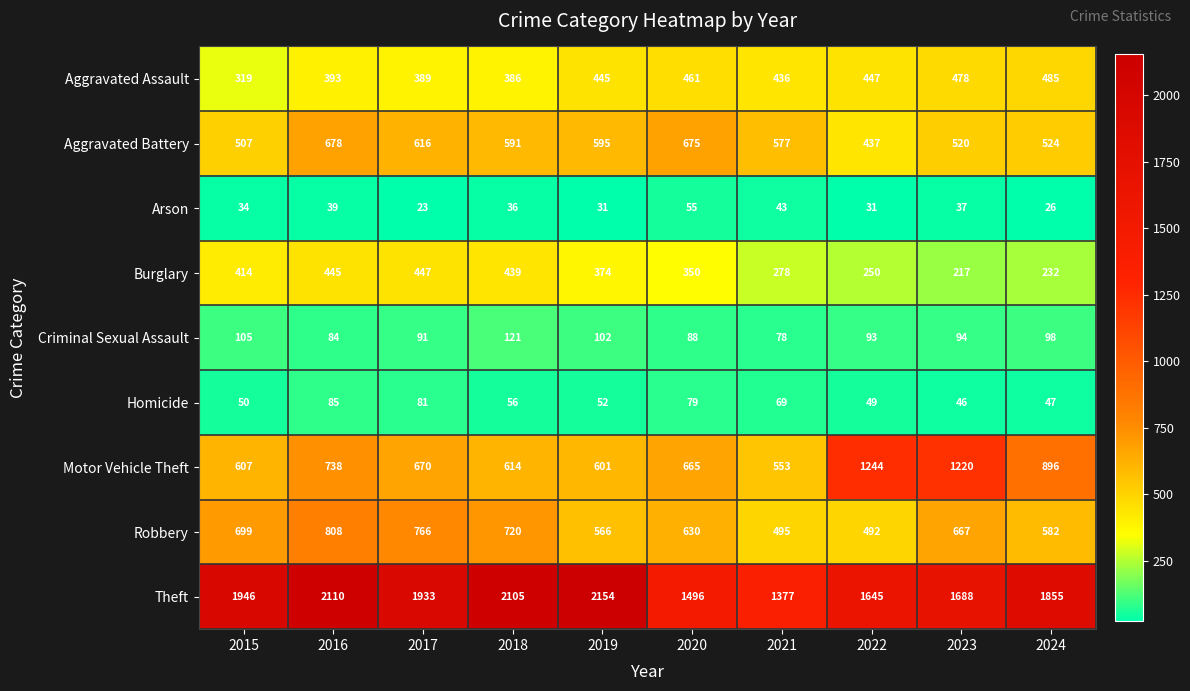

At which category is the sum across all series the highest?

2016